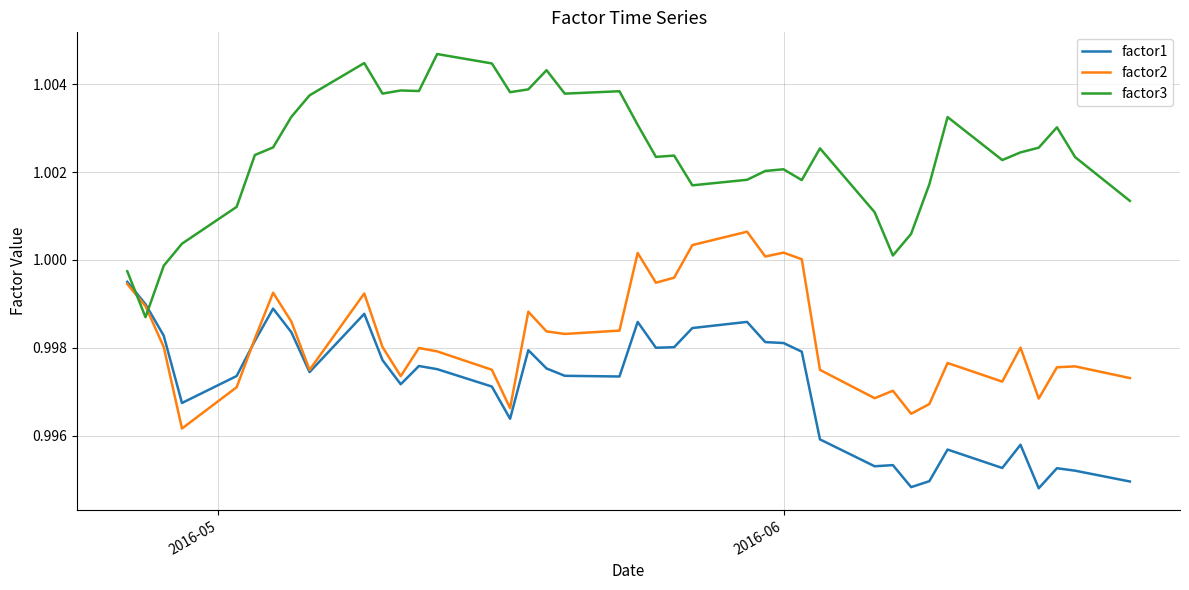

How many categories are shown in the chart?

40